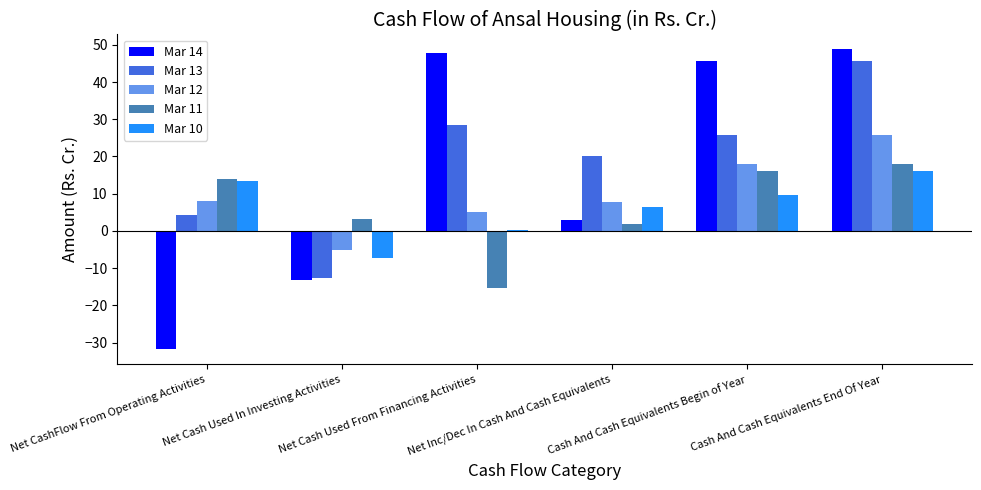

What is the greatest value displayed?

48.8